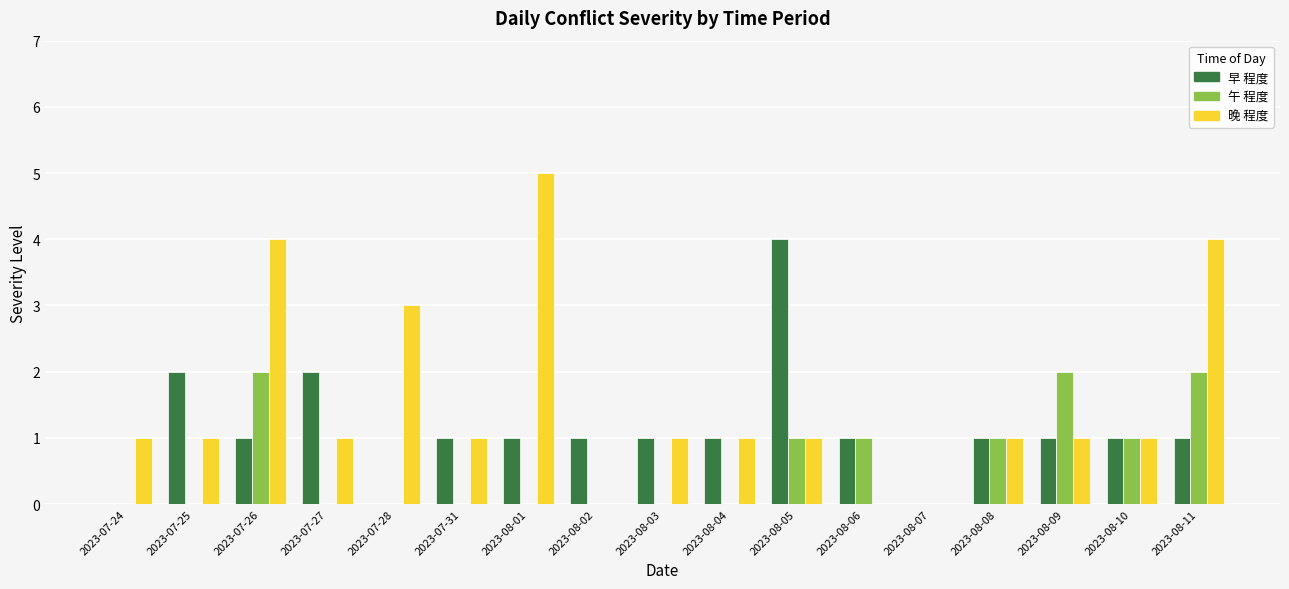

The value of 午 程度 at 2023-07-28 is 1. True or false?

False